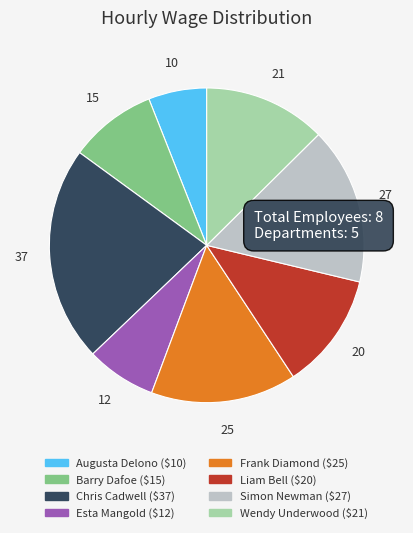

Does Wendy Underwood represent more than half of the total?

No